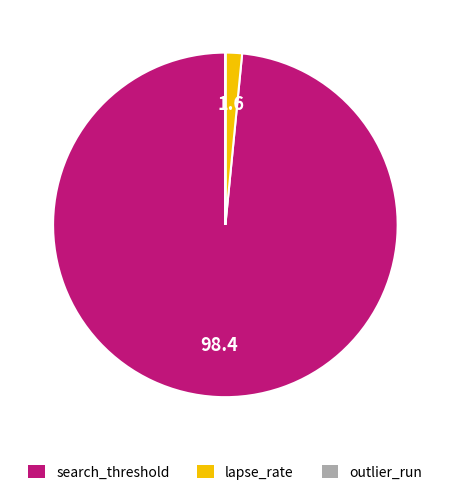

Is there any slice that represents more than half of the pie?

Yes